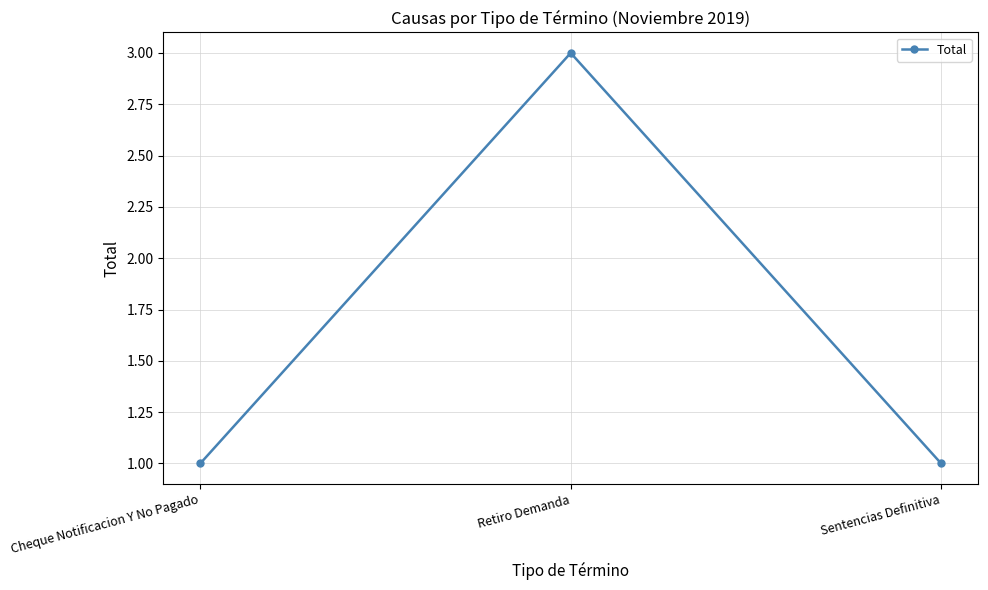

What is the sum of all values?

5